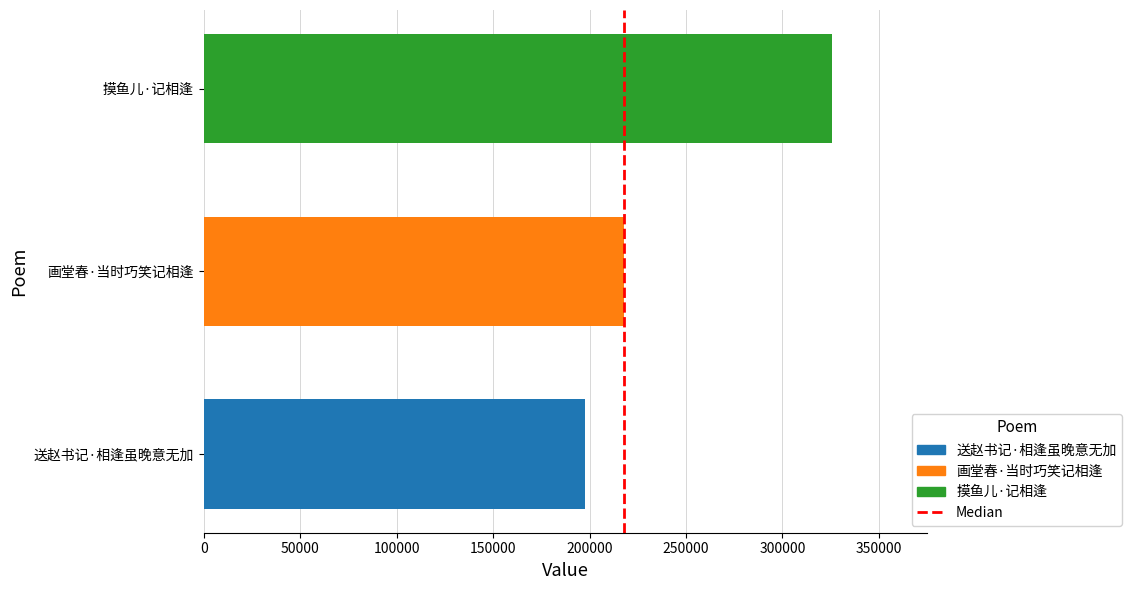

Between 画堂春·当时巧笑记相逢 and 摸鱼儿·记相逢, which is larger?

摸鱼儿·记相逢